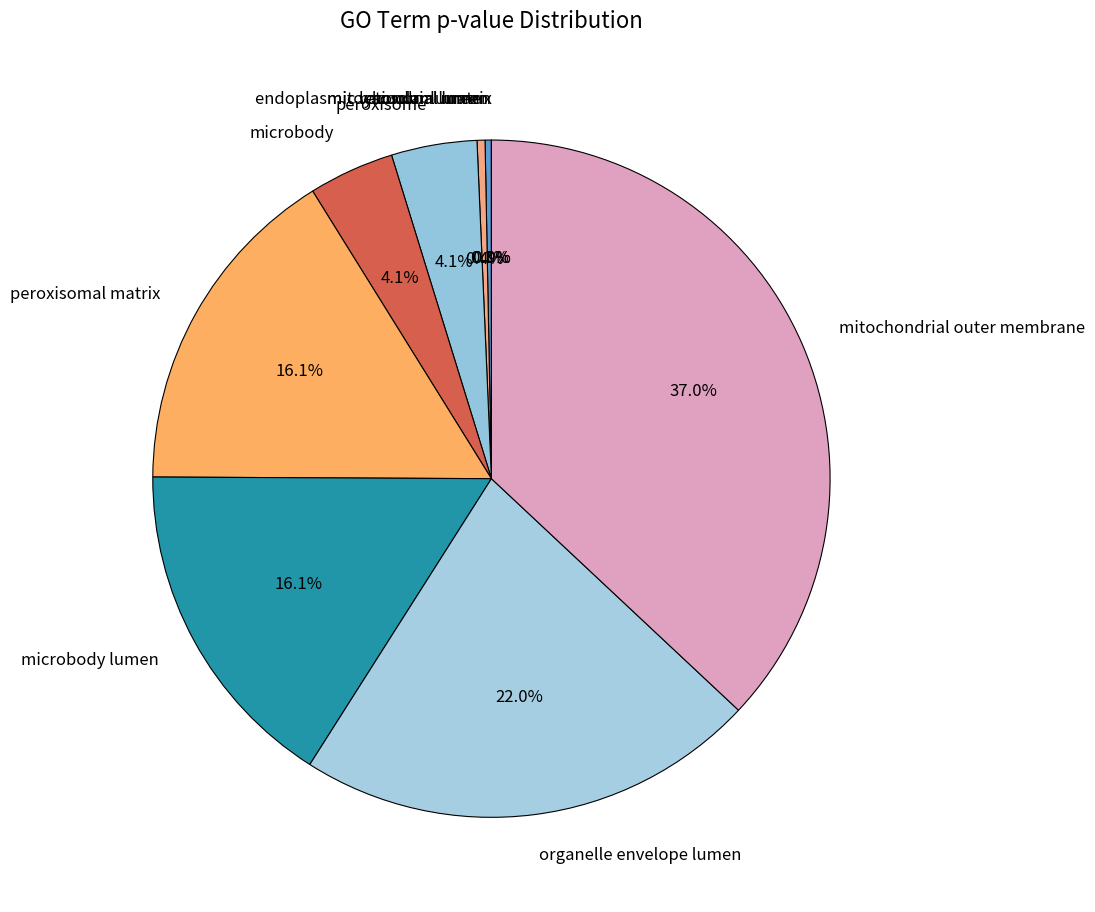

The endoplasmic reticulum lumen slice represents 0% of the pie. True or false?

True